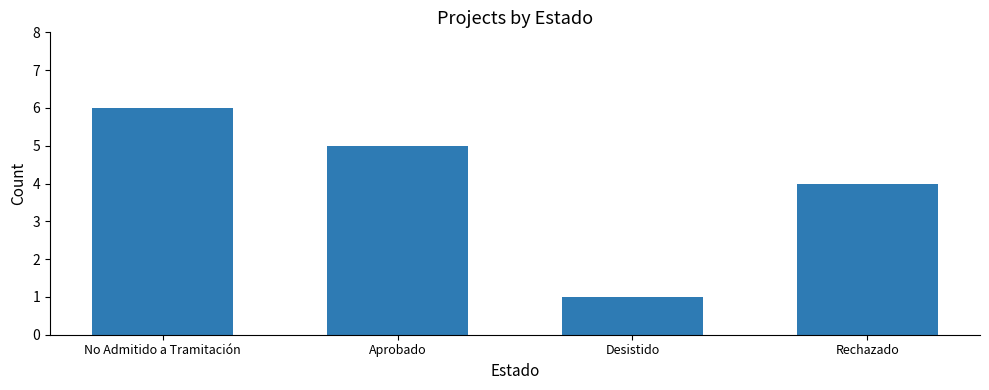

Which category has the highest value across all series?

No Admitido a Tramitación